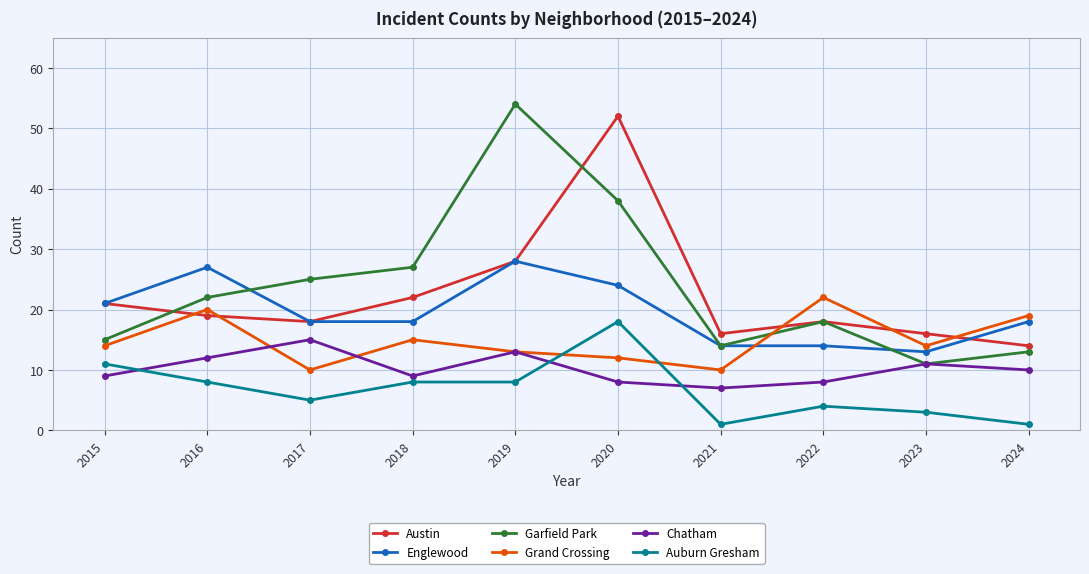

Is it true that Garfield Park equals 3 at 2023?

False